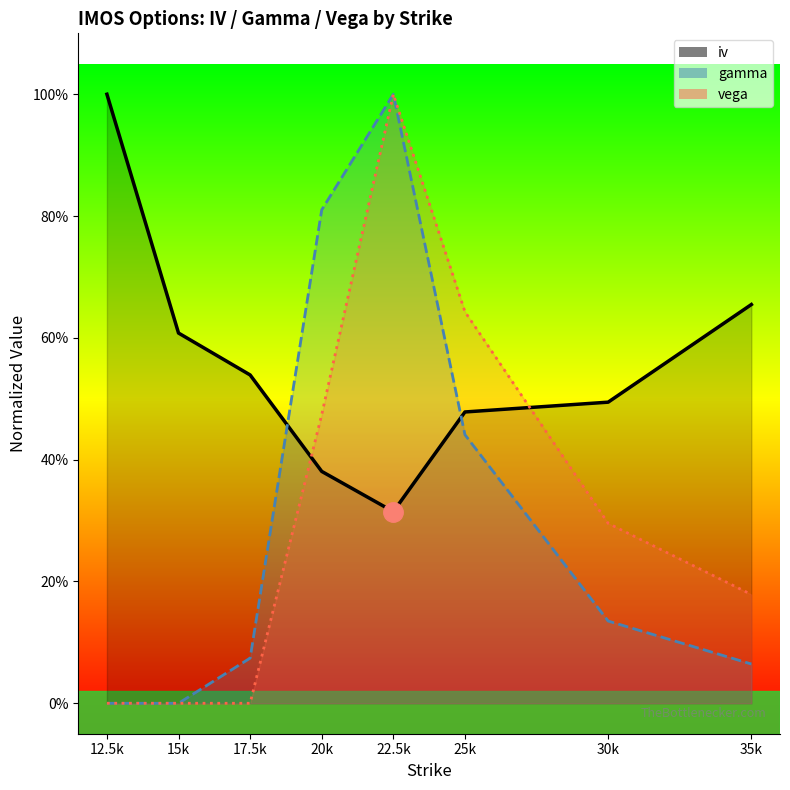

After their last crossing, which series has the higher values: iv or vega?

iv